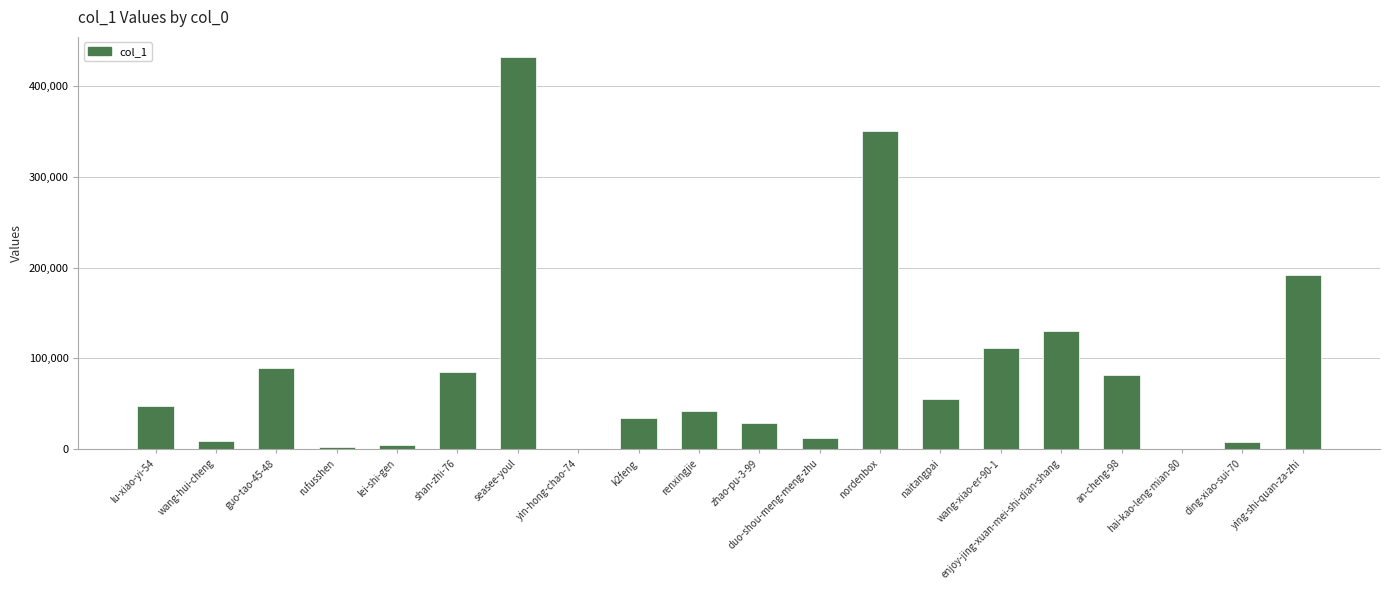

What is the sum of all values?

1714609